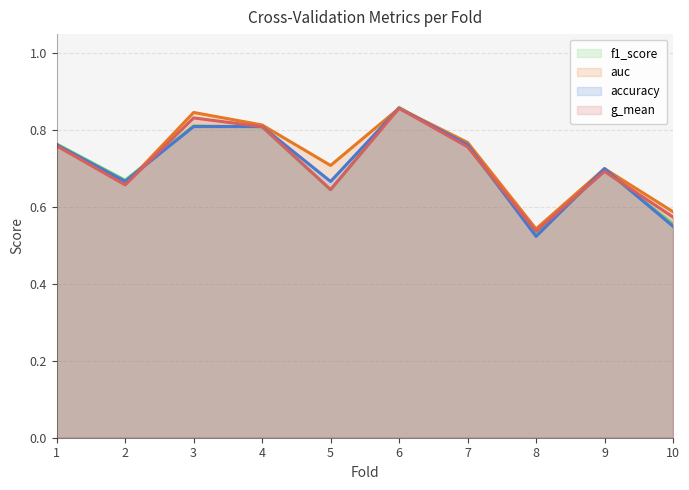

What are all the series names shown in the legend?

f1_score, auc, accuracy, g_mean